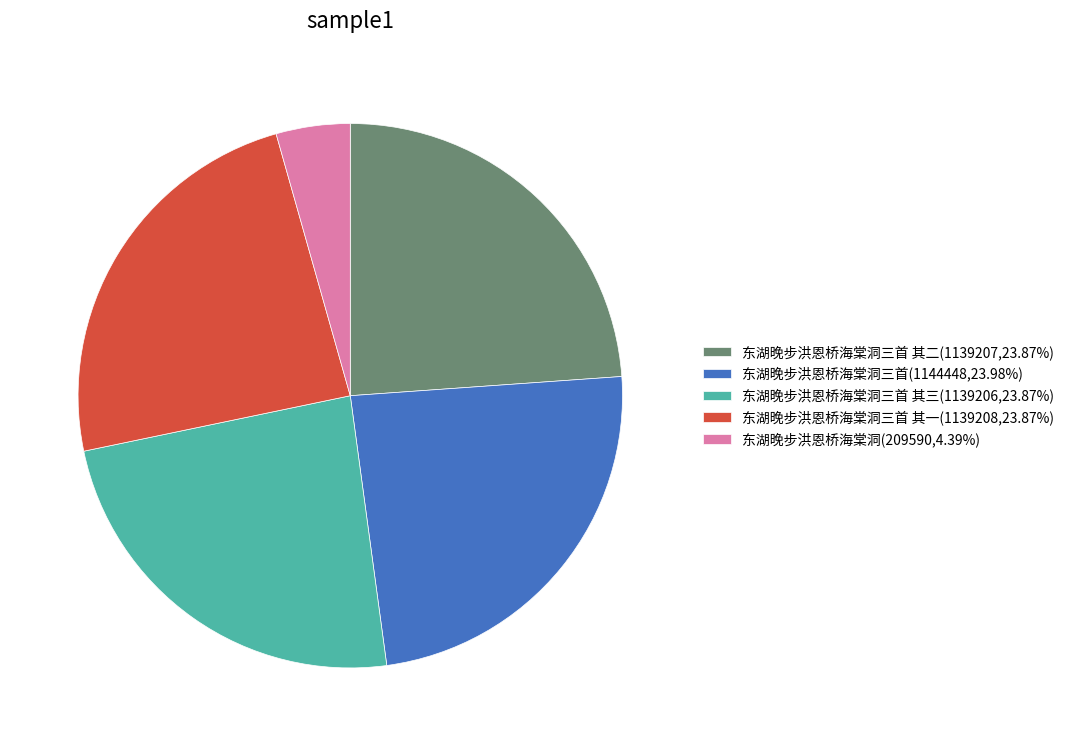

Combined, do 东湖晚步洪恩桥海棠洞三首 其三(1139206,23.87%) and 东湖晚步洪恩桥海棠洞三首 其二(1139207,23.87%) account for over 50%?

No